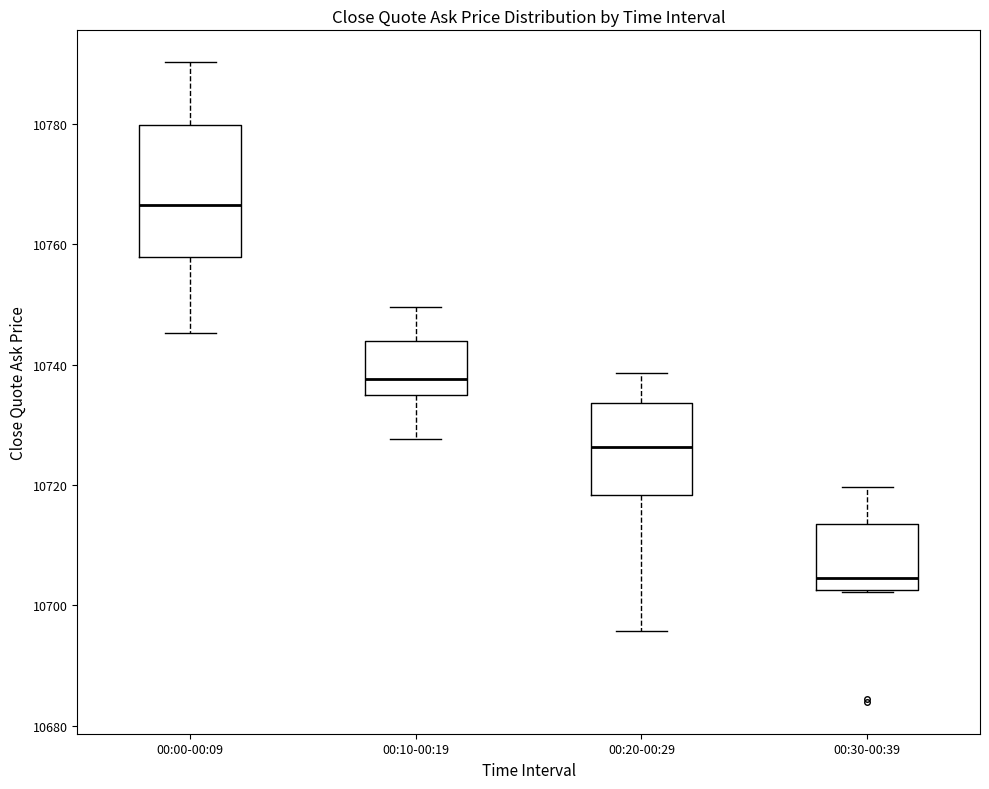

Reading left to right, read every box against the y-axis: the position of its median line, the range the box covers, and the ends of its whiskers. The values are not printed on the chart, so give them approximately, as read against the axis.

00:00-00:09: median 10766, box 10758 to 10780, whiskers 10746 to 10790
00:10-00:19: median 10738, box 10734 to 10744, whiskers 10728 to 10750
00:20-00:29: median 10726, box 10718 to 10734, whiskers 10696 to 10738
00:30-00:39: median 10704, box 10702 to 10714, whiskers 10702 to 10720